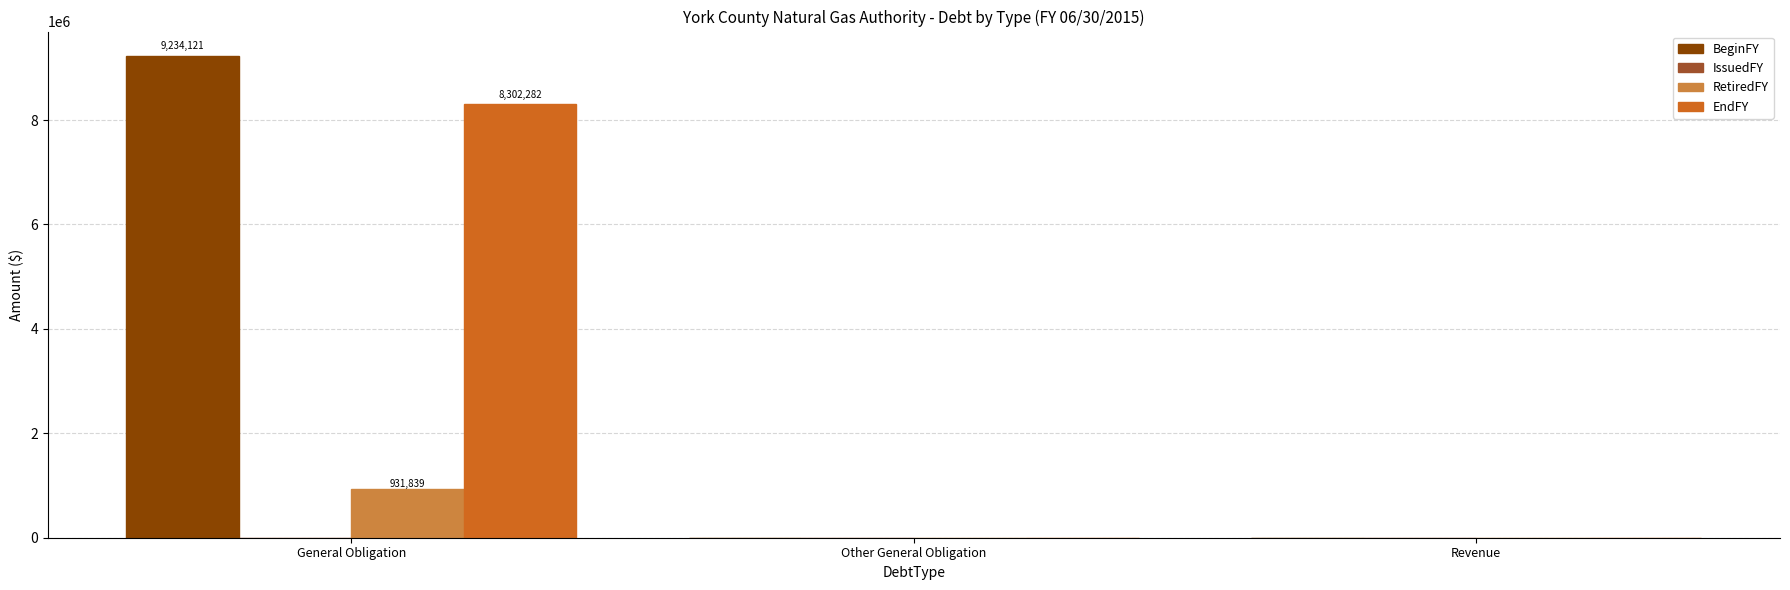

What is the approximate value of EndFY at General Obligation, to the nearest 100?

8302300